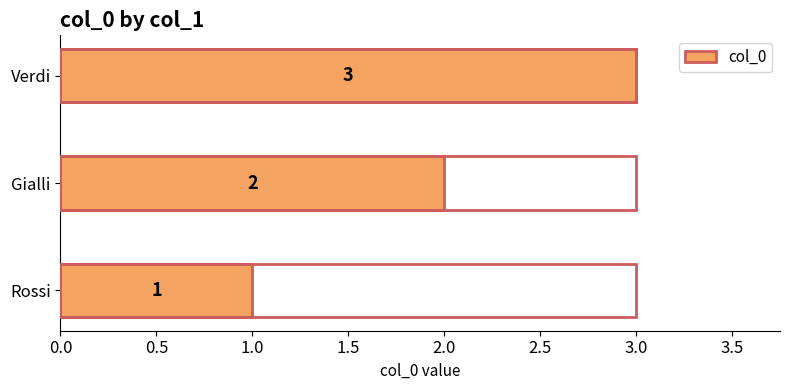

Rank the categories by value from lowest to highest.

Rossi, Gialli, Verdi